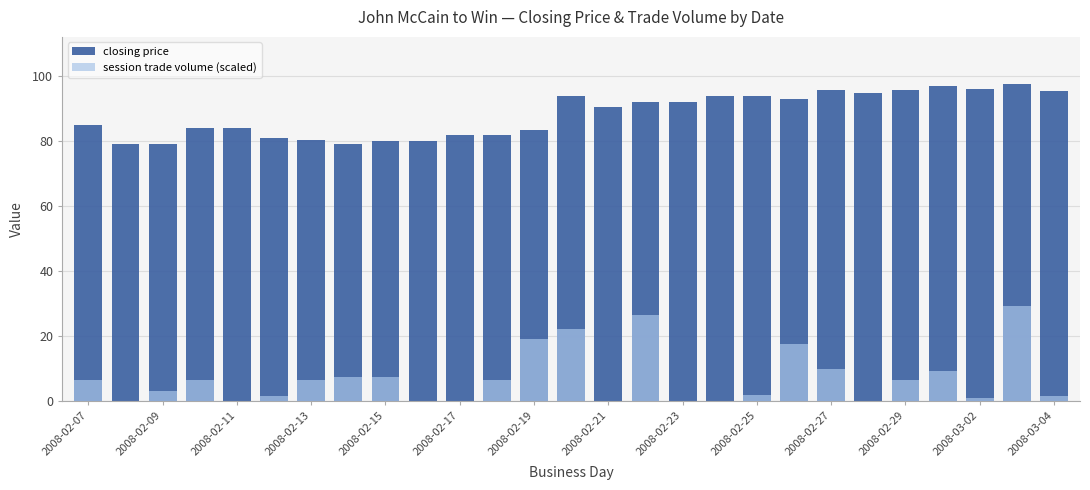

How many values in the closing price series are below 90?

13